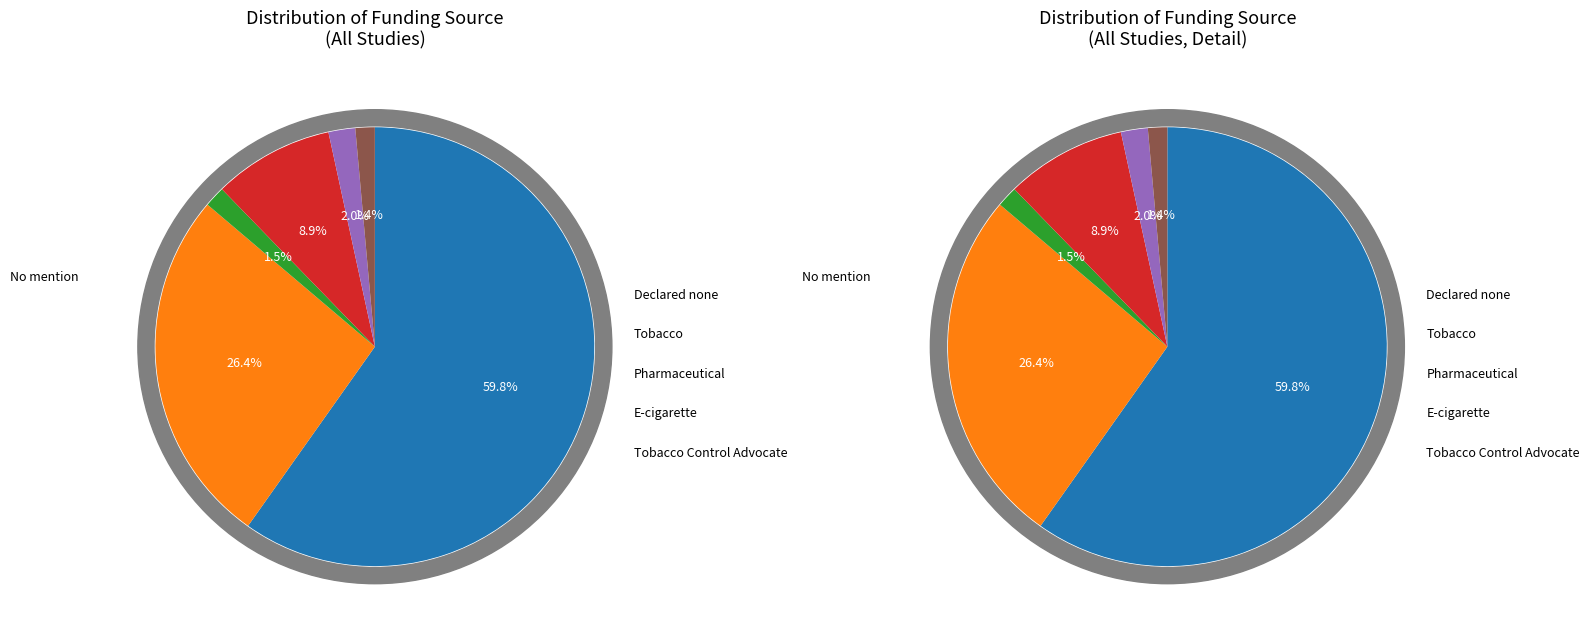

Between No mention and Tobacco, which is larger?

No mention